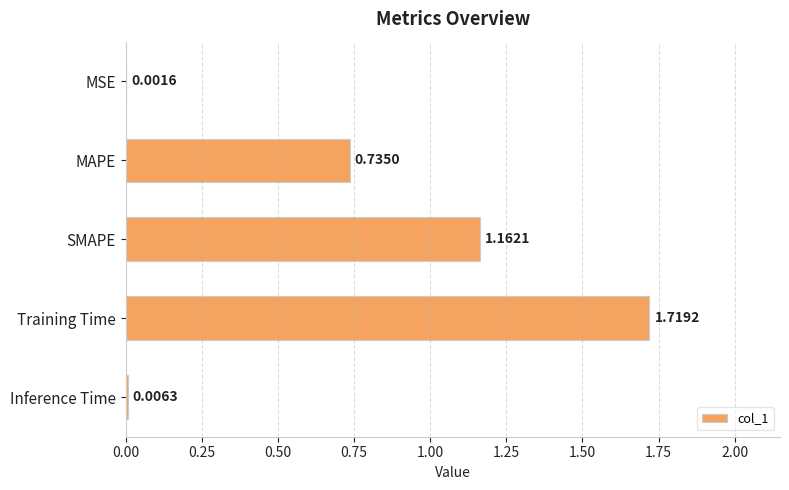

What is the sum of all values?

3.6